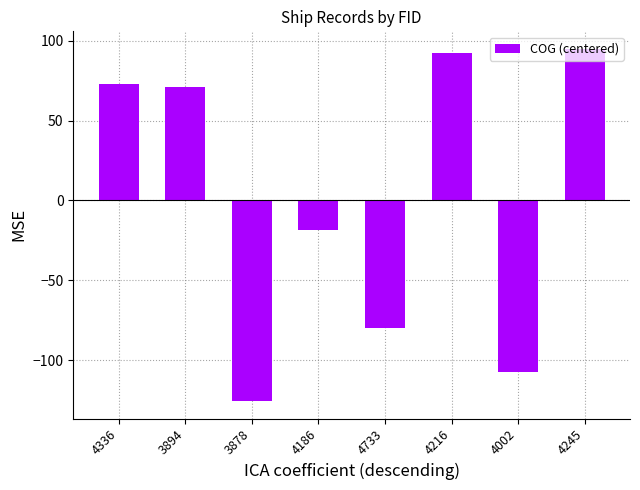

Between 4733 and 4002, which is larger?

4733